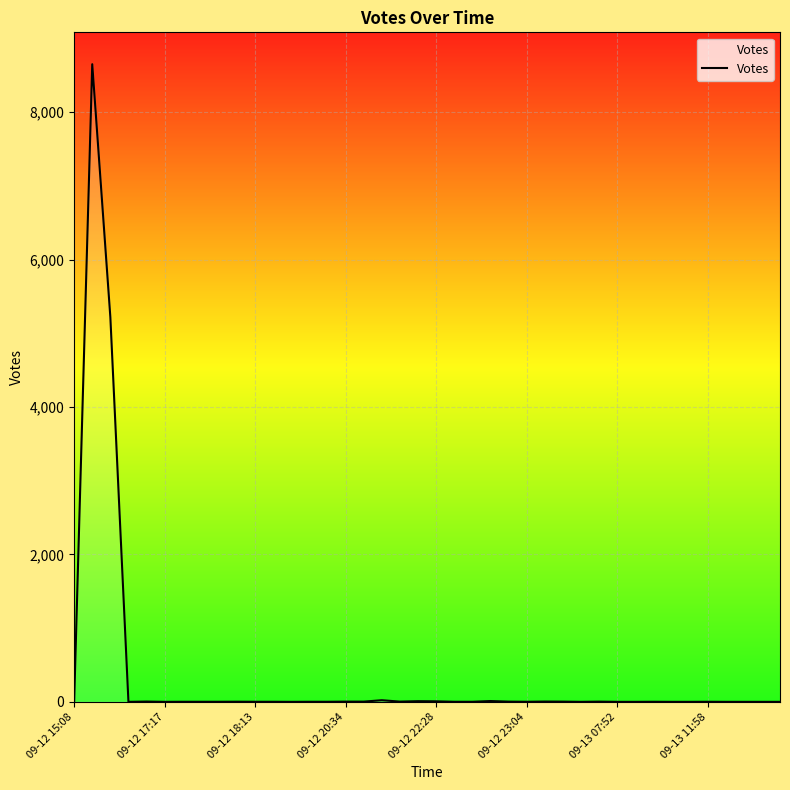

What is the difference between the maximum and second lowest values?

8652